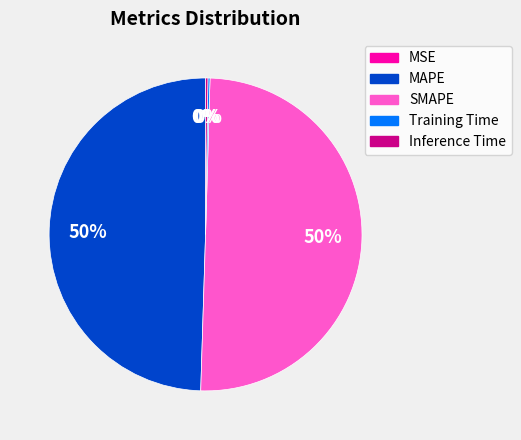

Is the sum of SMAPE and MAPE greater than half?

Yes